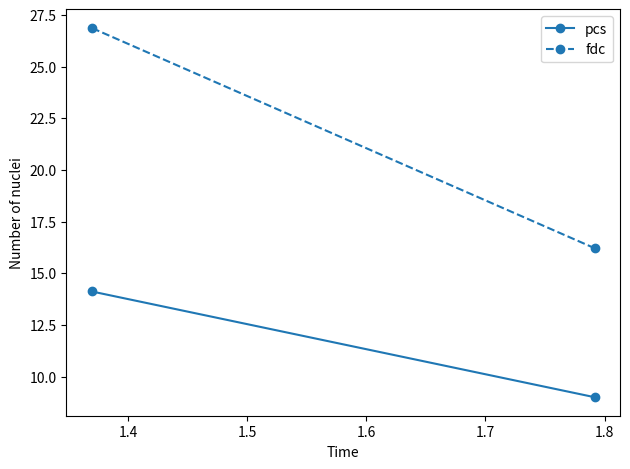

List the series in order of their peak value, highest first.

fdc, pcs